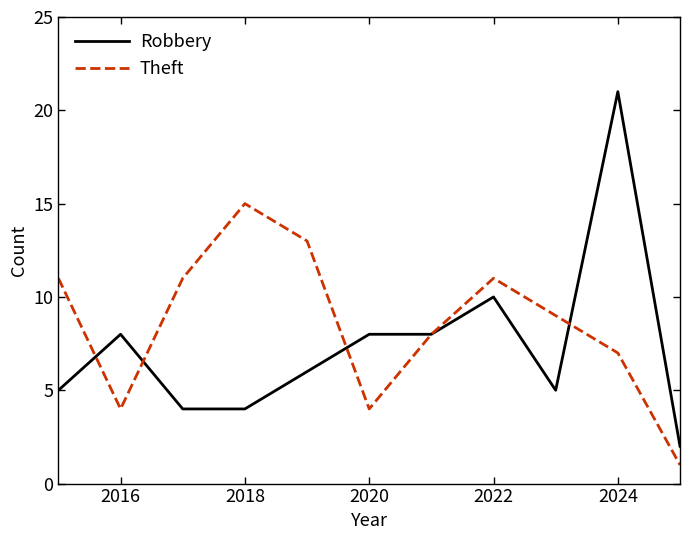

Which series has the largest total across all categories?

Theft